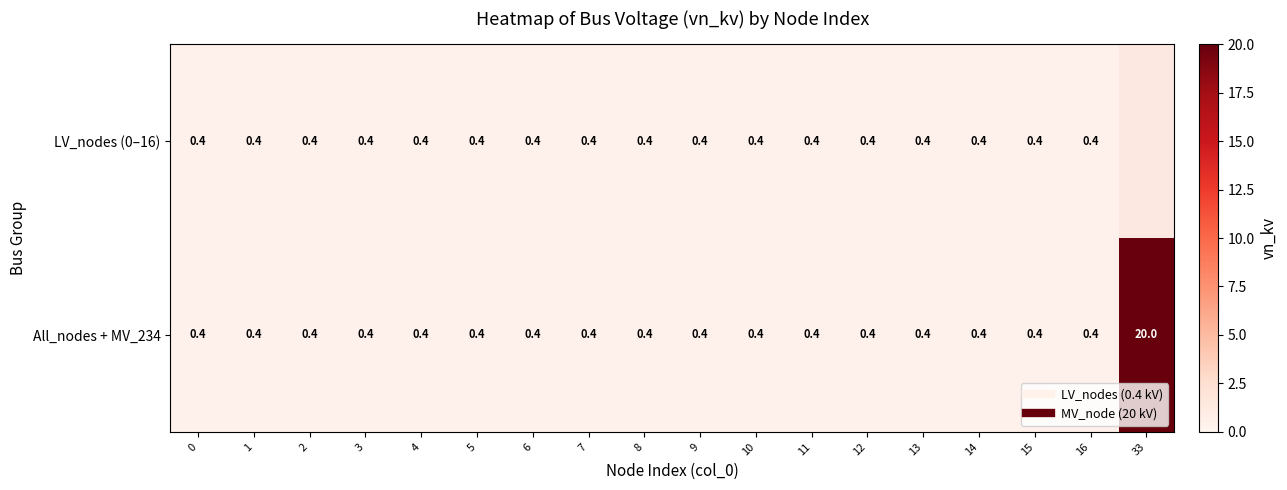

At 9, list the series in order from smallest to largest.

LV_nodes (0–16), All_nodes + MV_234